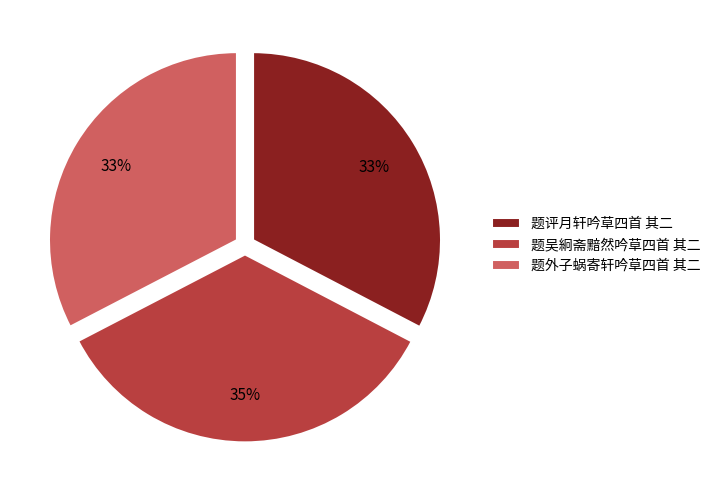

To the nearest percent, what is the difference between the 题吴絅斋黯然吟草四首 其二 and 题评月轩吟草四首 其二 slice percentages?

2%